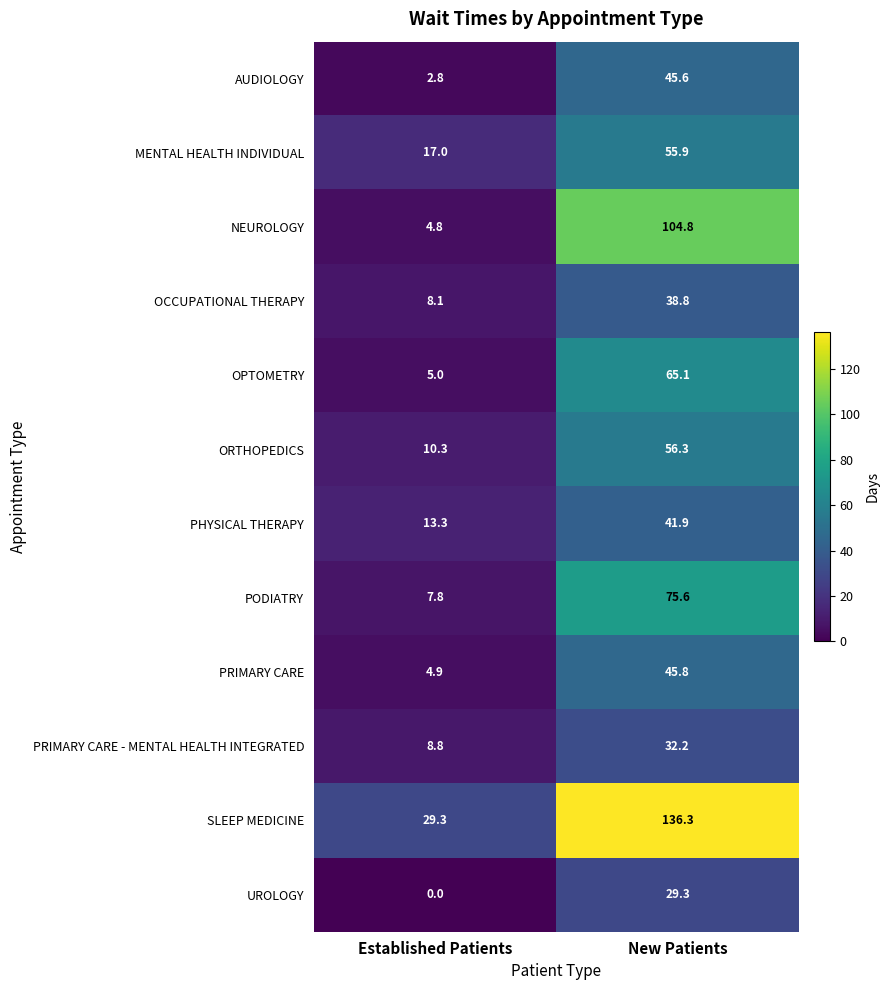

What is the average value of the ORTHOPEDICS series?

33.3